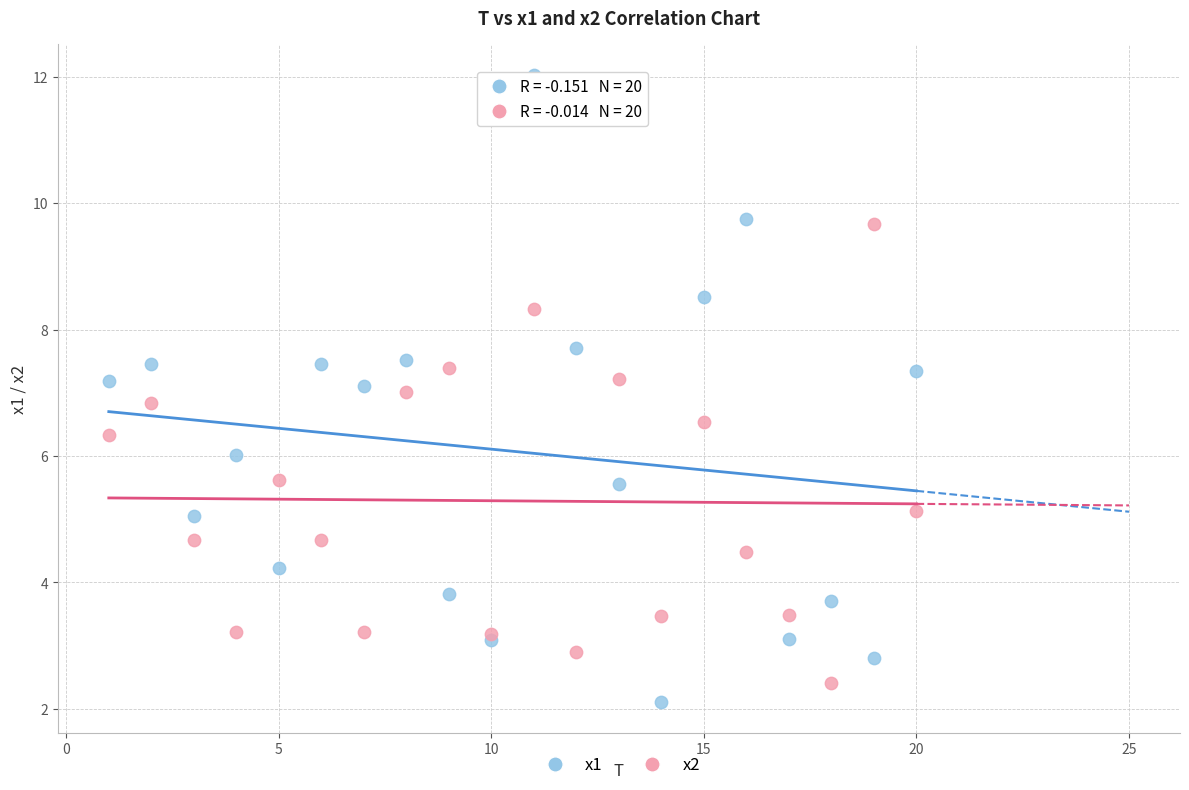

What are all the series names shown in the legend?

x1, x2